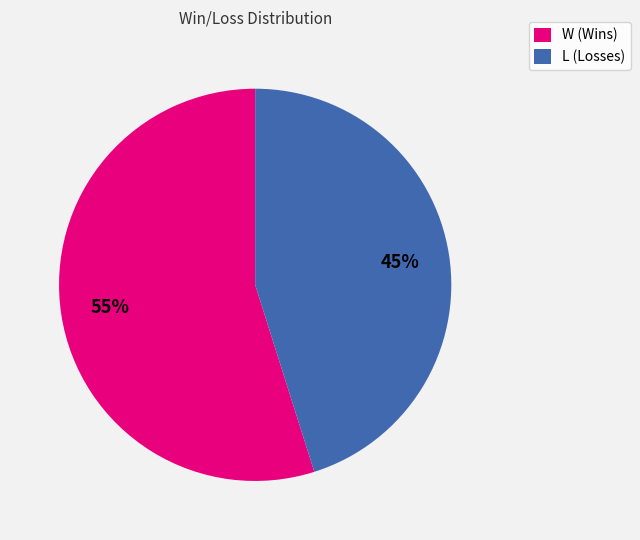

Does any single category account for the majority?

Yes